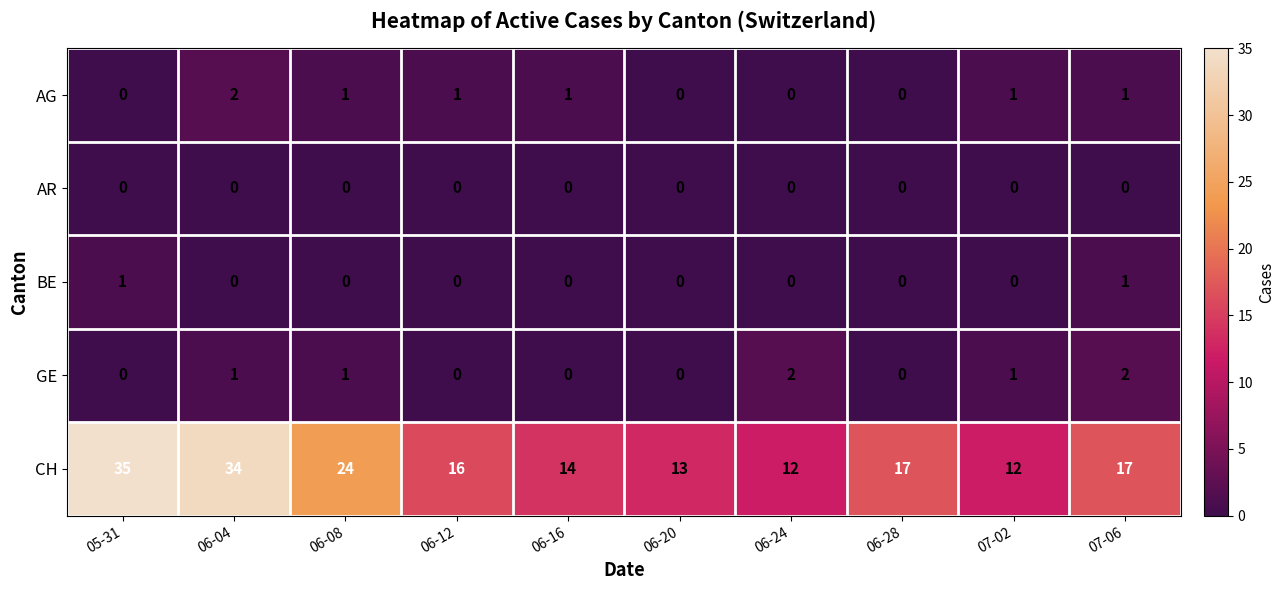

At how many categories does at least one series exceed 20?

3